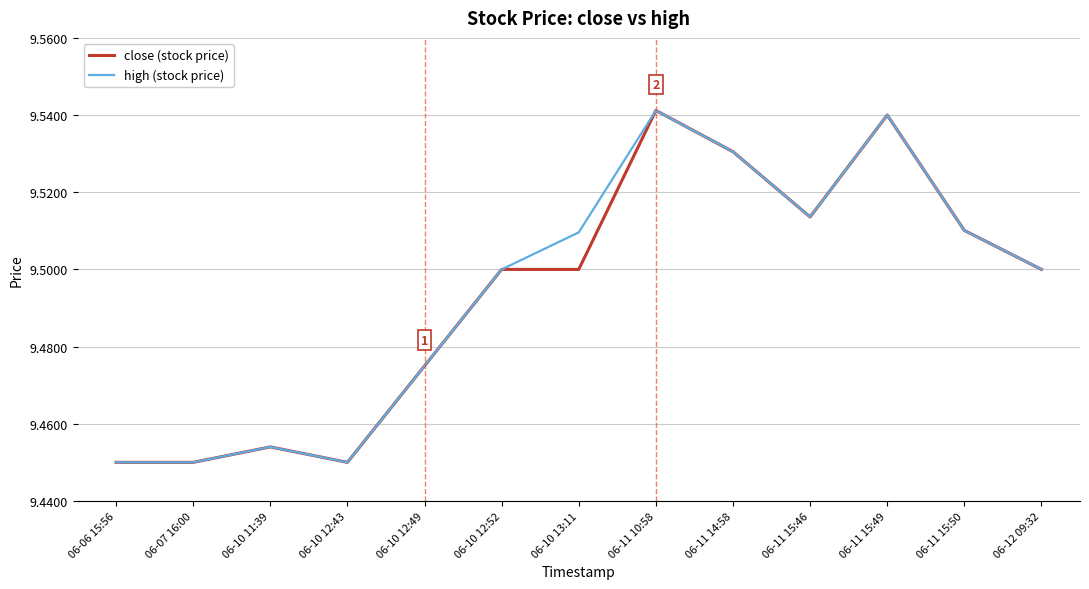

The high (stock price) series shows 16.8 at 06-11 15:49. True or false?

False